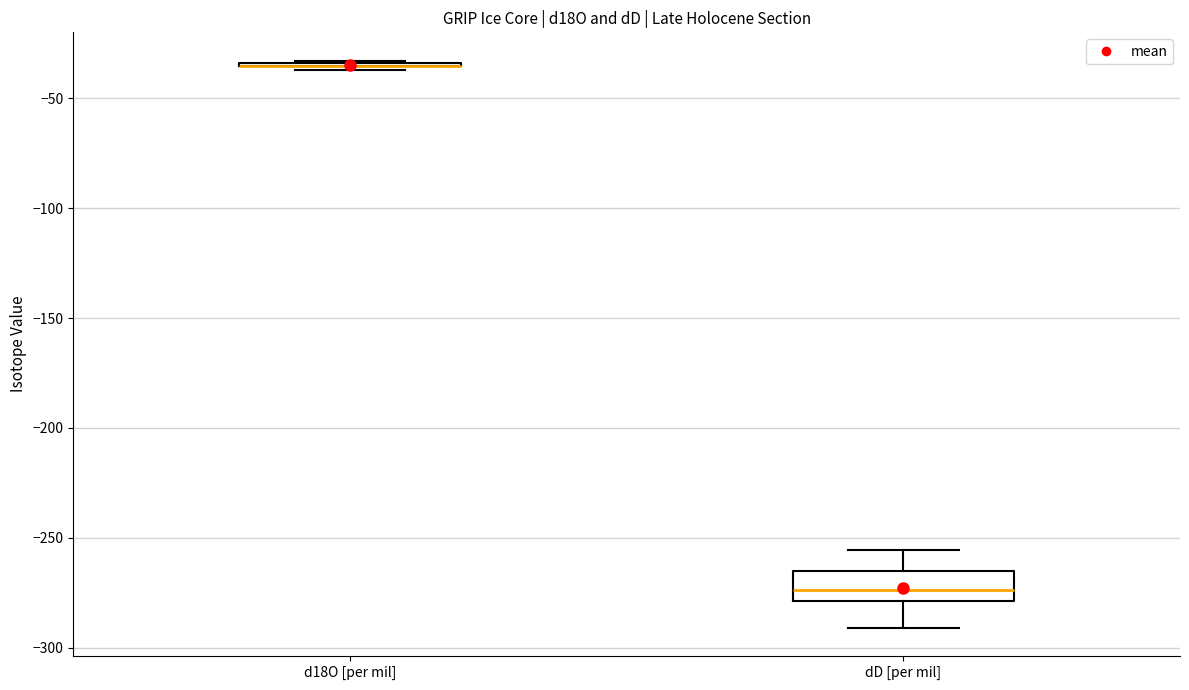

Reading left to right, transcribe this box plot: for each box, give where its median line is, the range the box spans, and where its two whiskers end, as read against the y-axis. The values are not printed on the chart, so give them approximately, as read against the axis.

d18O [per mil]: box collapsed to a line at -35, whiskers -35 to -35
dD [per mil]: median -275, box -280 to -265, whiskers -290 to -255